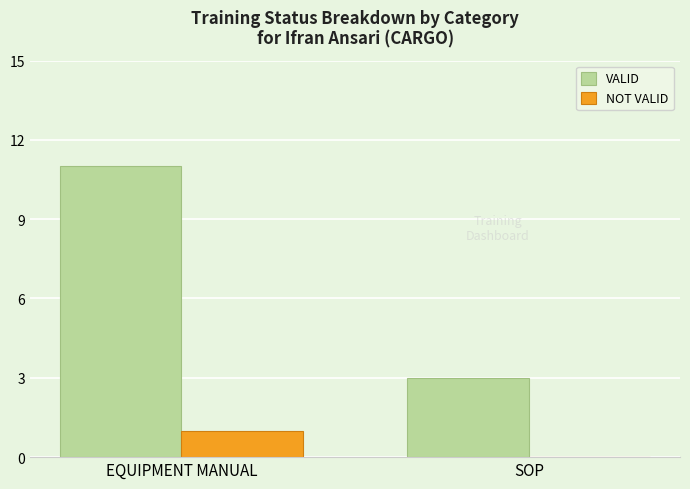

Between EQUIPMENT MANUAL and SOP, which series saw the biggest shift?

VALID